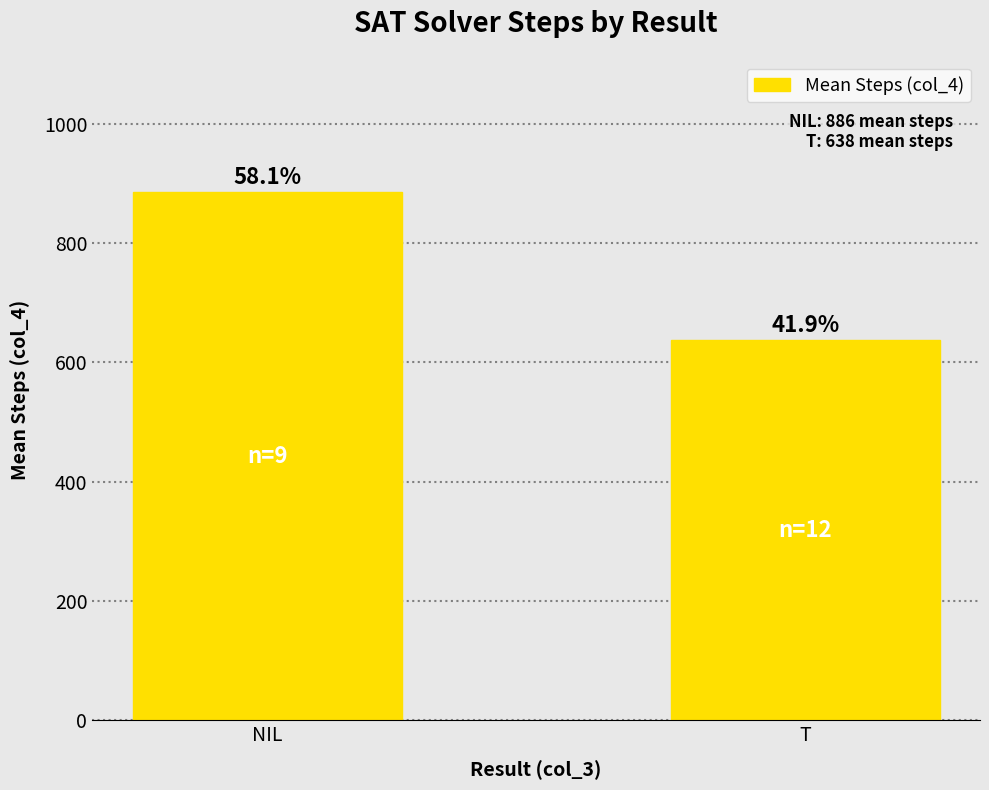

Reading left to right, extract all data points from this chart.

NIL=885.9	T=638.0